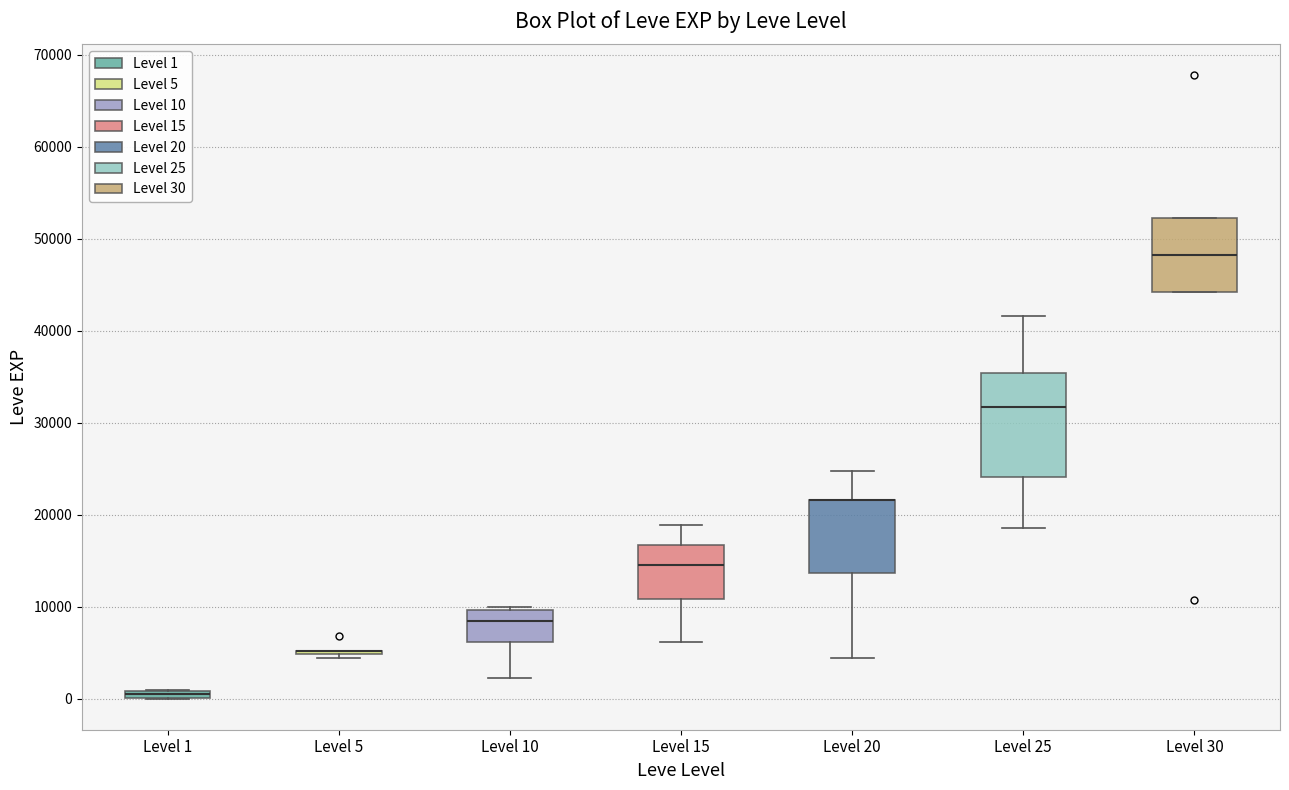

Where does the median line of the box for Level 30 sit on the y-axis? The values are not printed on the chart, so give them approximately, as read against the axis.

48000